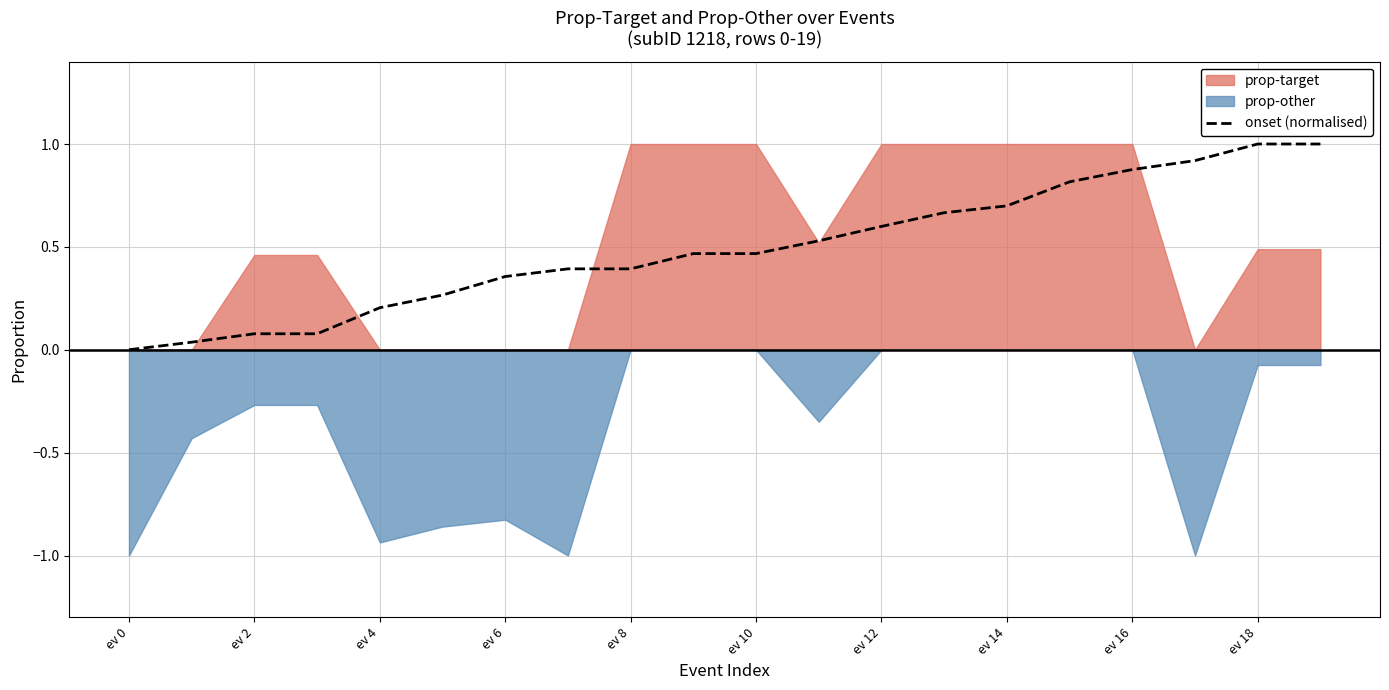

What is the maximum value for onset (normalised)?

1.0